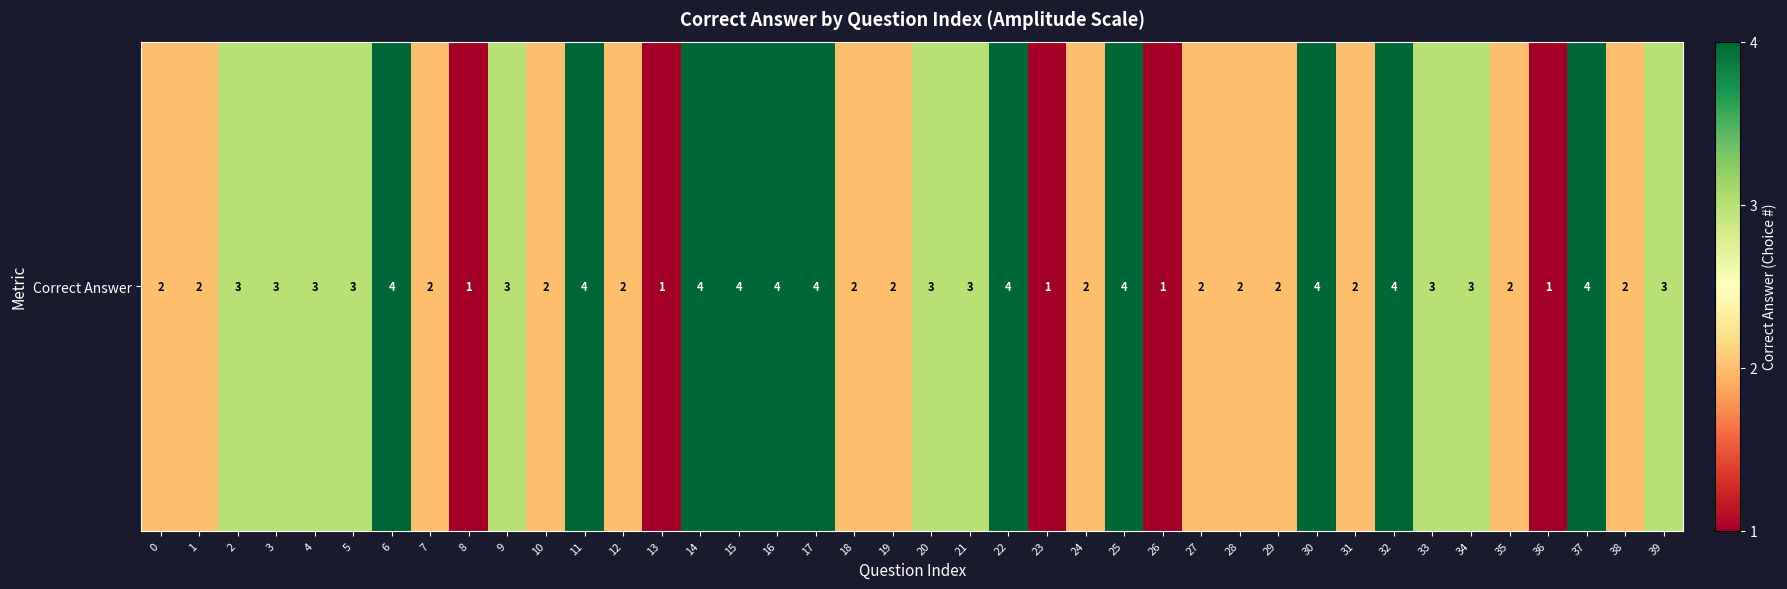

Is it true that the value at 28 is 3?

False